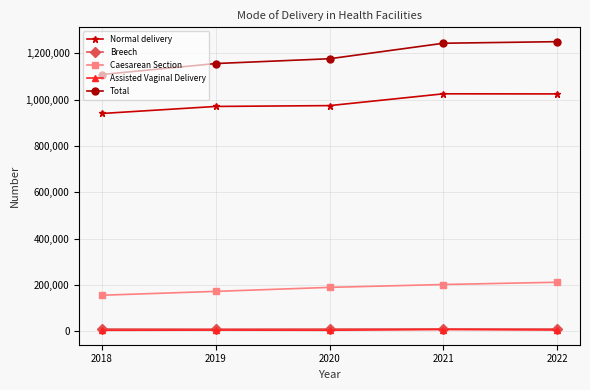

The value of Total at 2020 is 1176225. True or false?

True